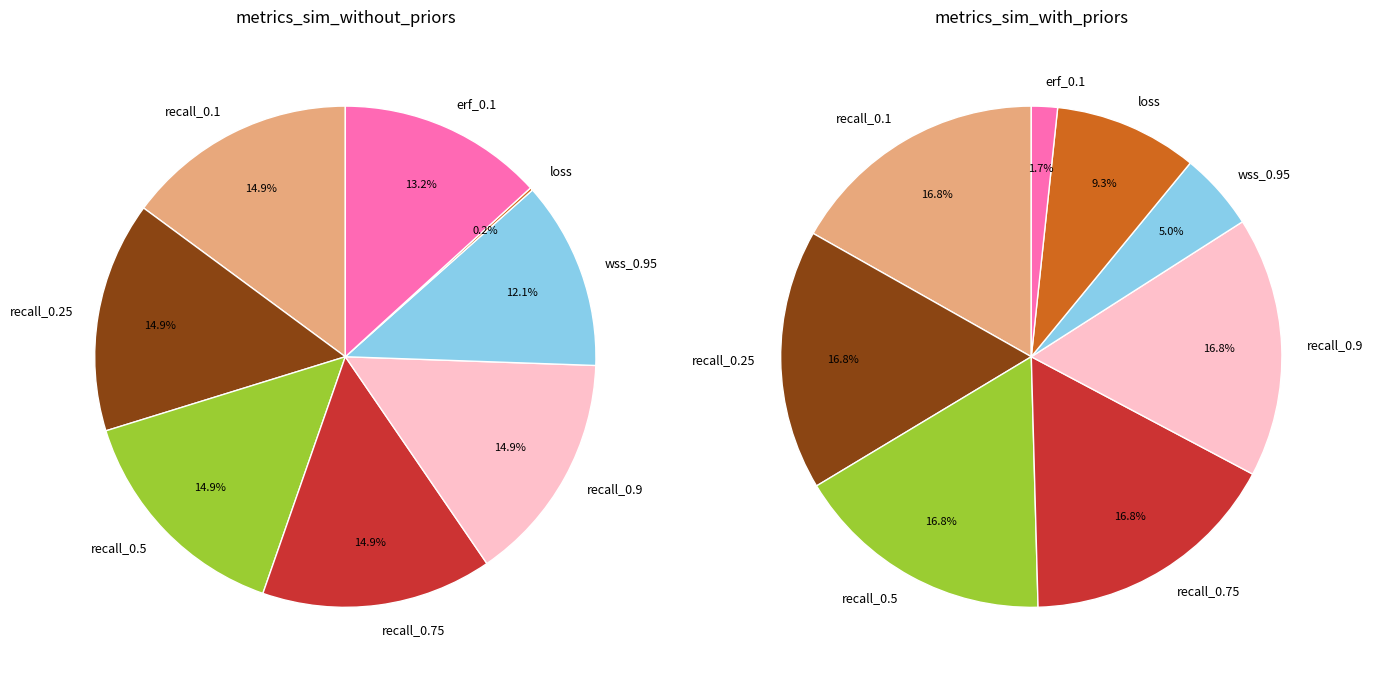

Which category has the biggest portion of the pie?

recall_0.1